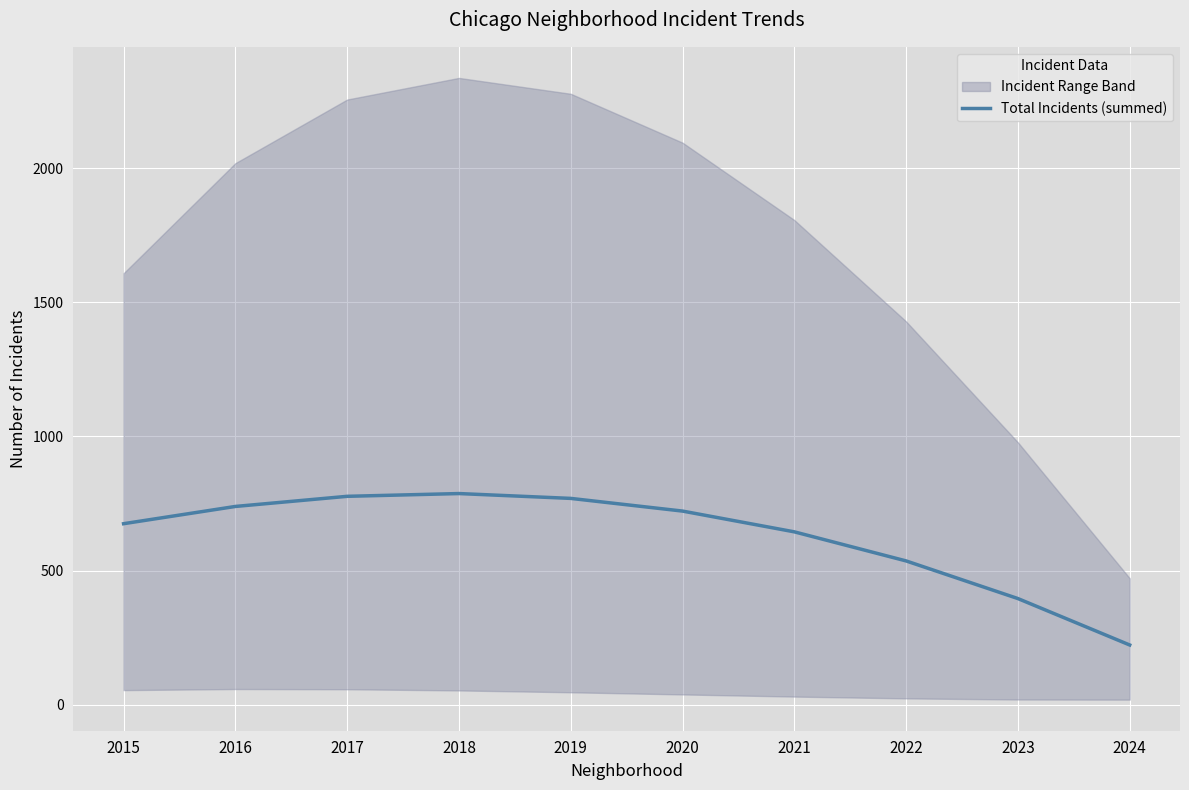

What is the maximum value for Total Incidents (summed)?

787.2